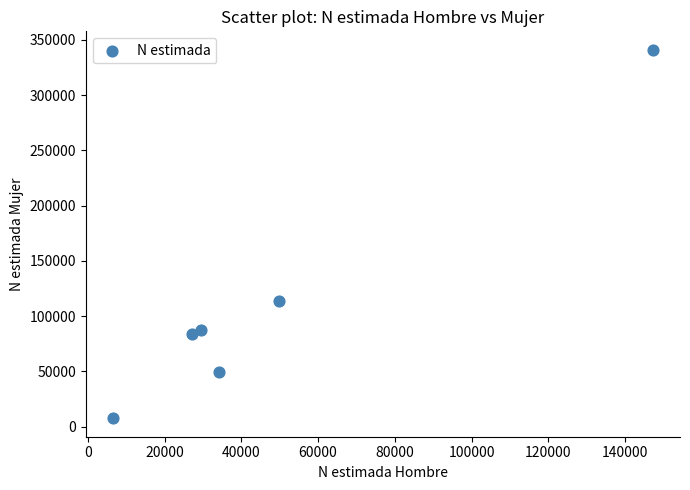

What Y value in the scatter plot is closest to 174290?

113764